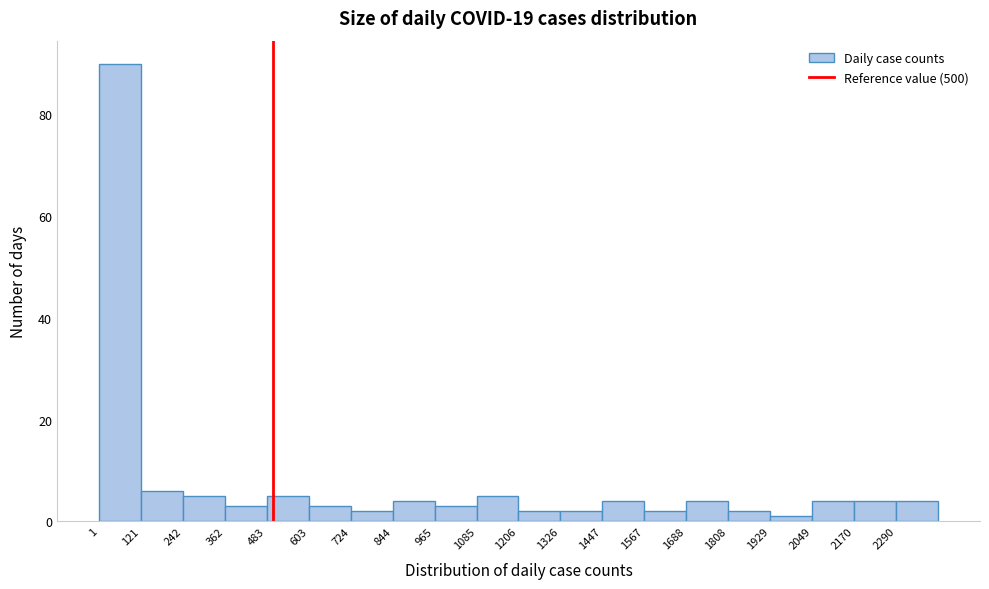

What is the height of the bar covering 960 to 1080 on the x-axis? Neither the bar edges nor the heights are printed on the chart, so give them approximately, as read against the axes.

4